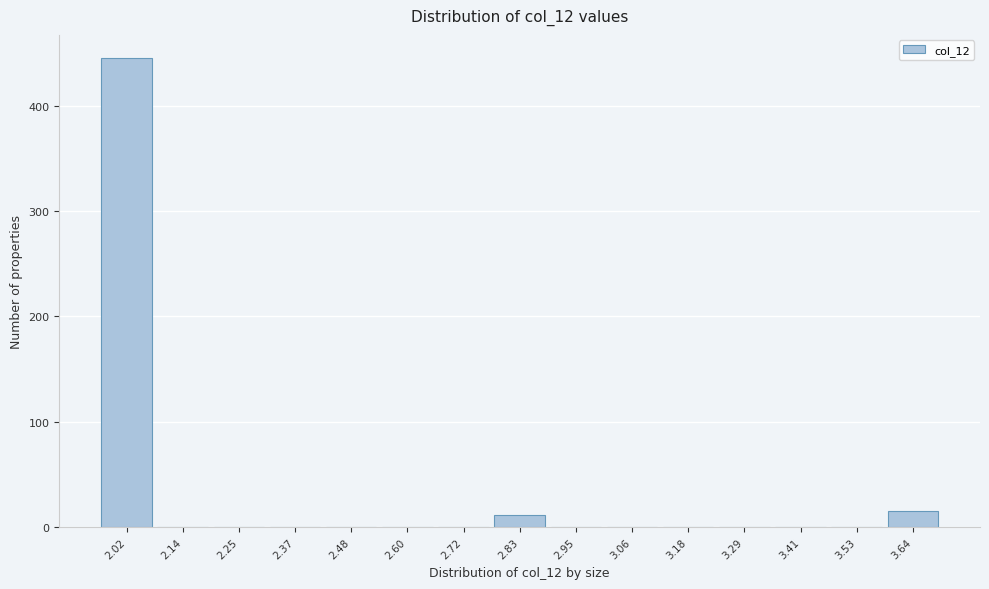

Reading left to right, list all the values displayed in this chart.

2.02=445	2.14=0	2.25=0	2.37=0	2.48=0	2.60=0	2.72=0	2.83=12	2.95=0	3.06=0	3.18=0	3.29=0	3.41=0	3.53=0	3.64=15